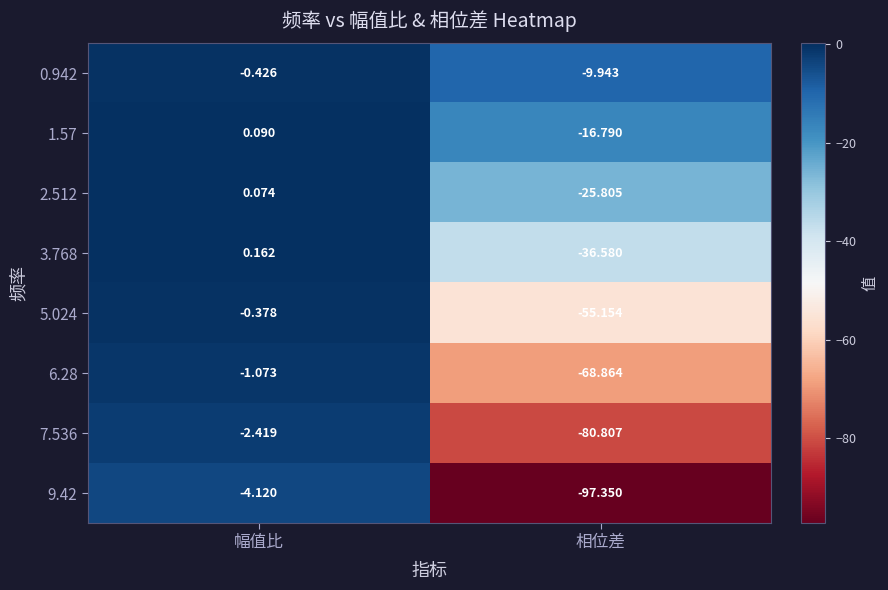

List the labels in order of 7.536 value, largest first.

幅值比, 相位差